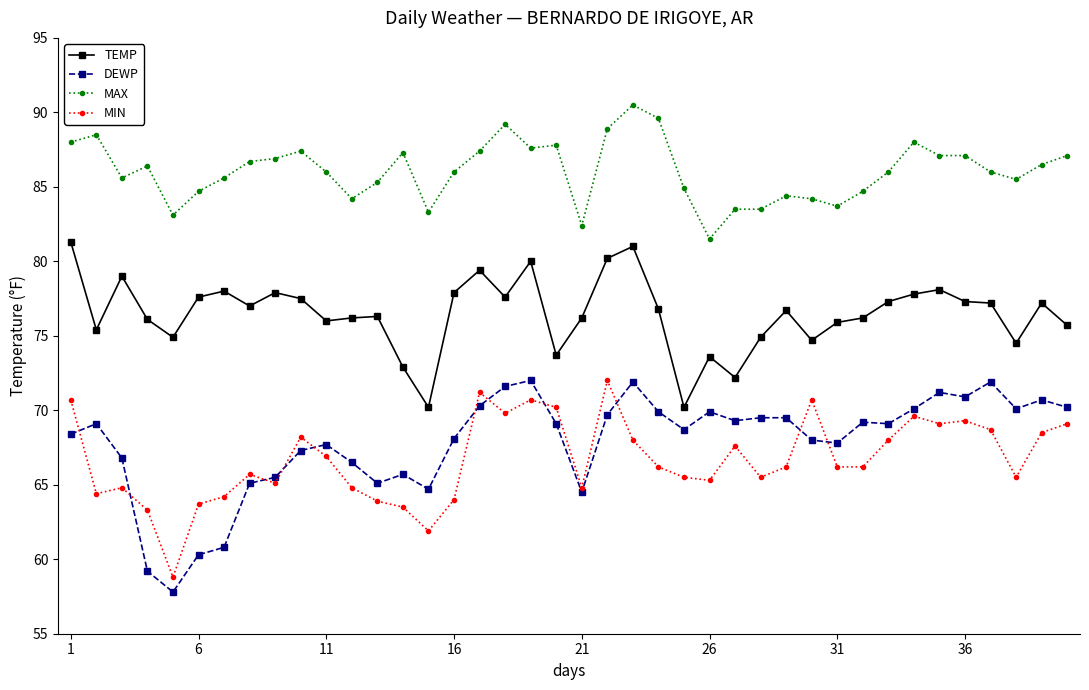

What is the sum of all TEMP values?

3058.6